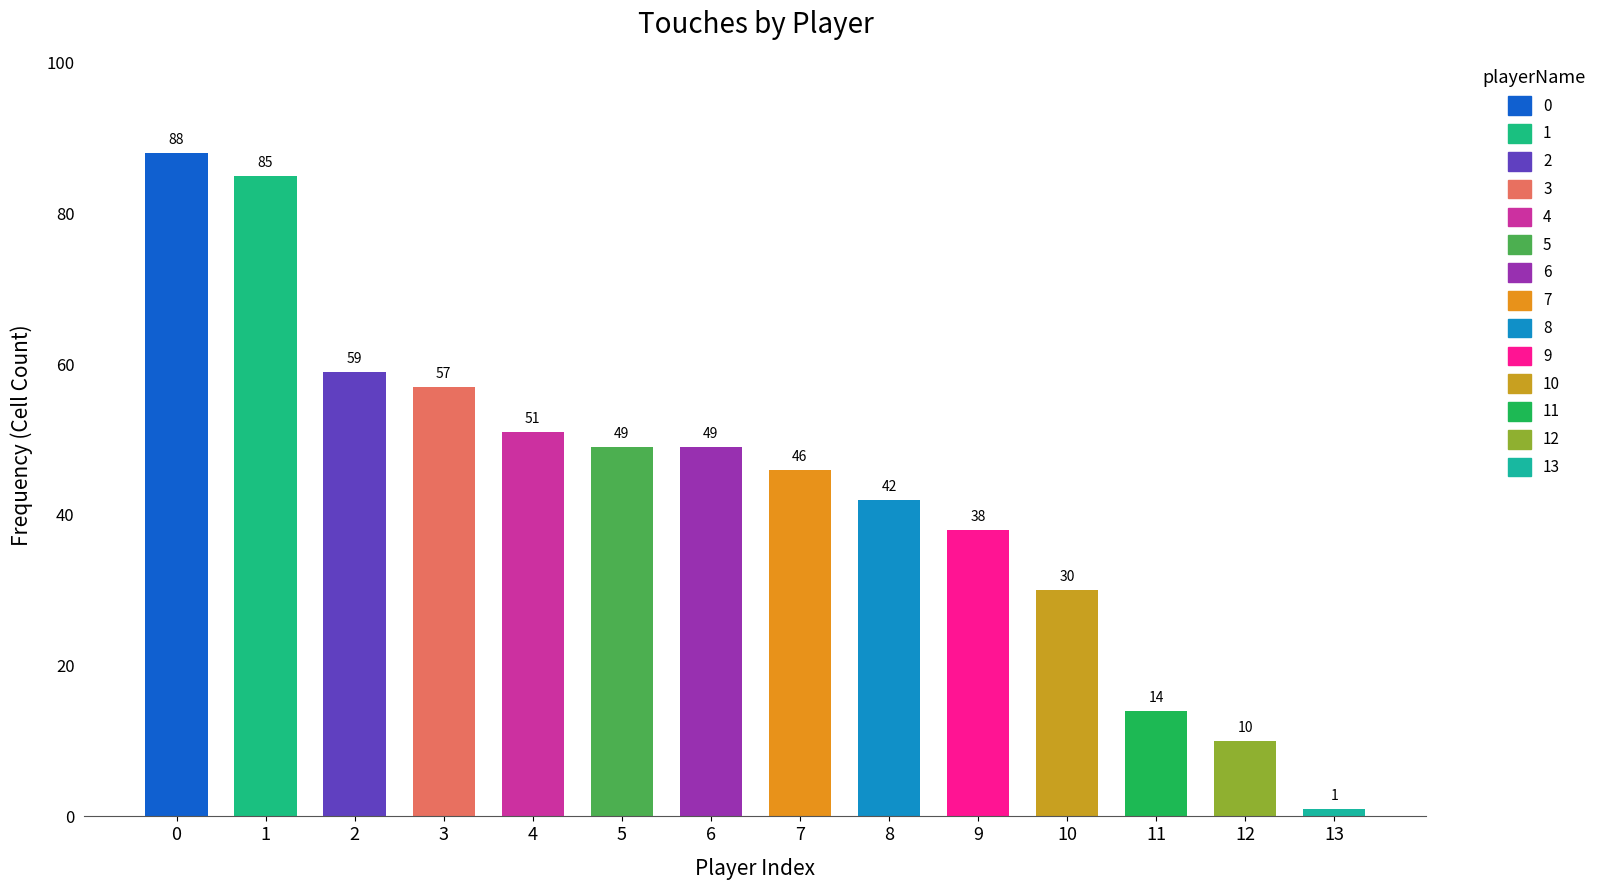

How many series are shown in this chart?

1